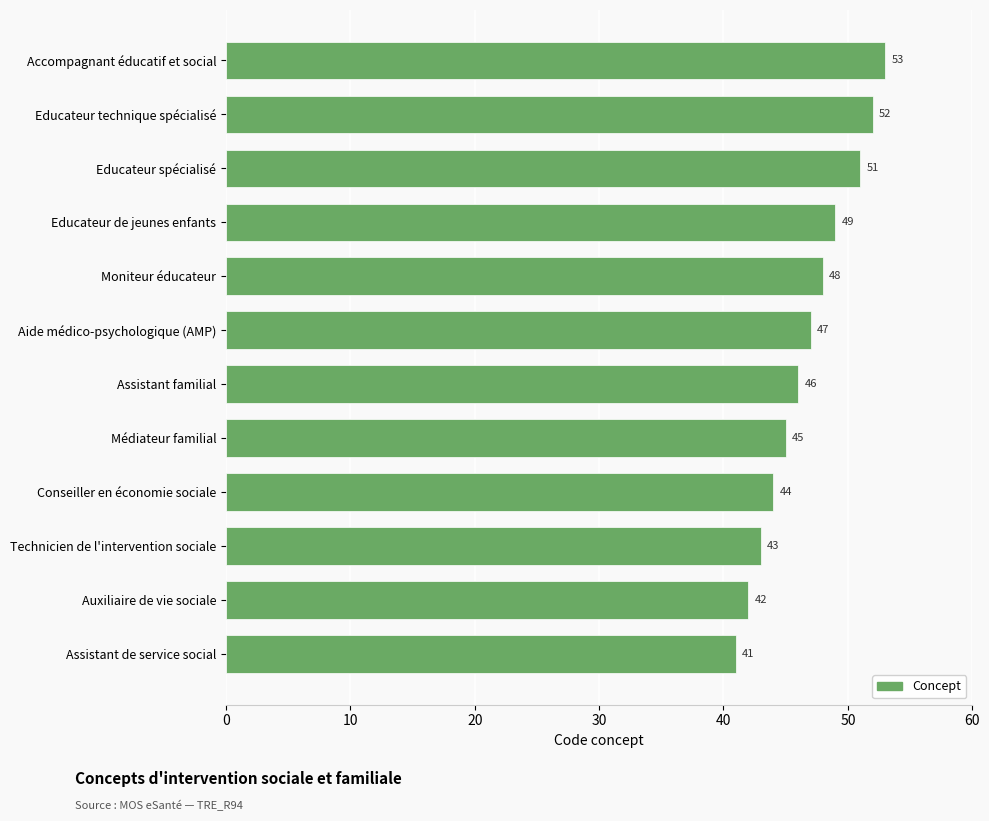

How many distinct data groups are displayed?

1